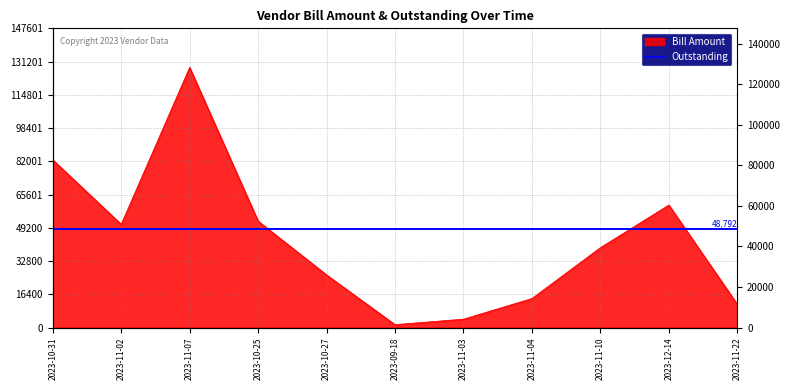

Read the value at 2023-10-25, to the nearest 100.

52500